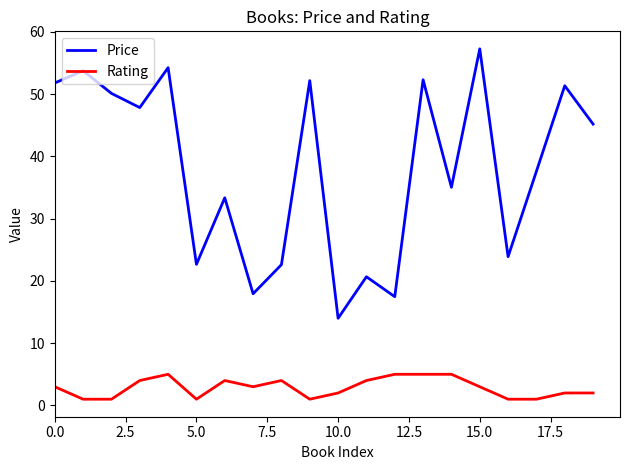

Which series has the largest total across all categories?

Price